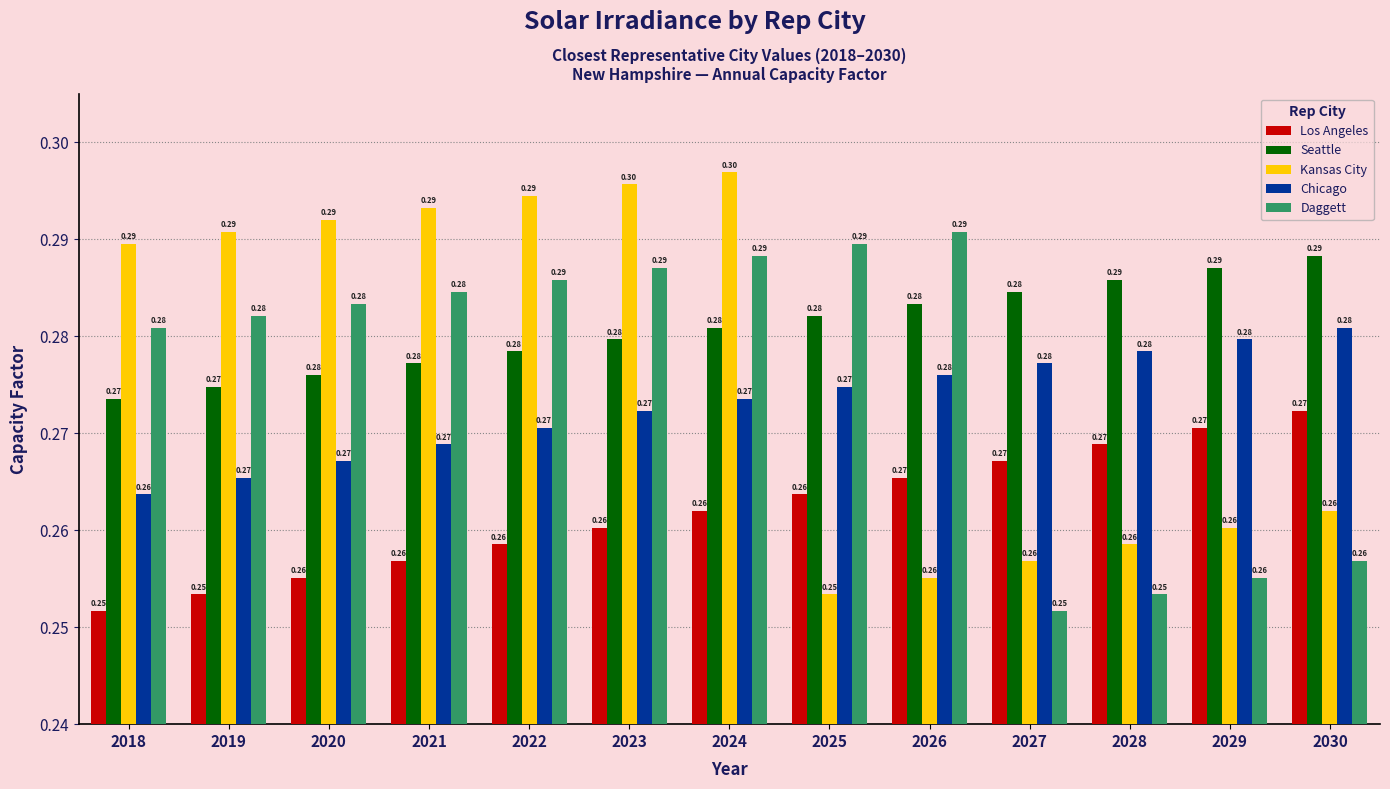

At how many categories does at least one series exceed 0?

13